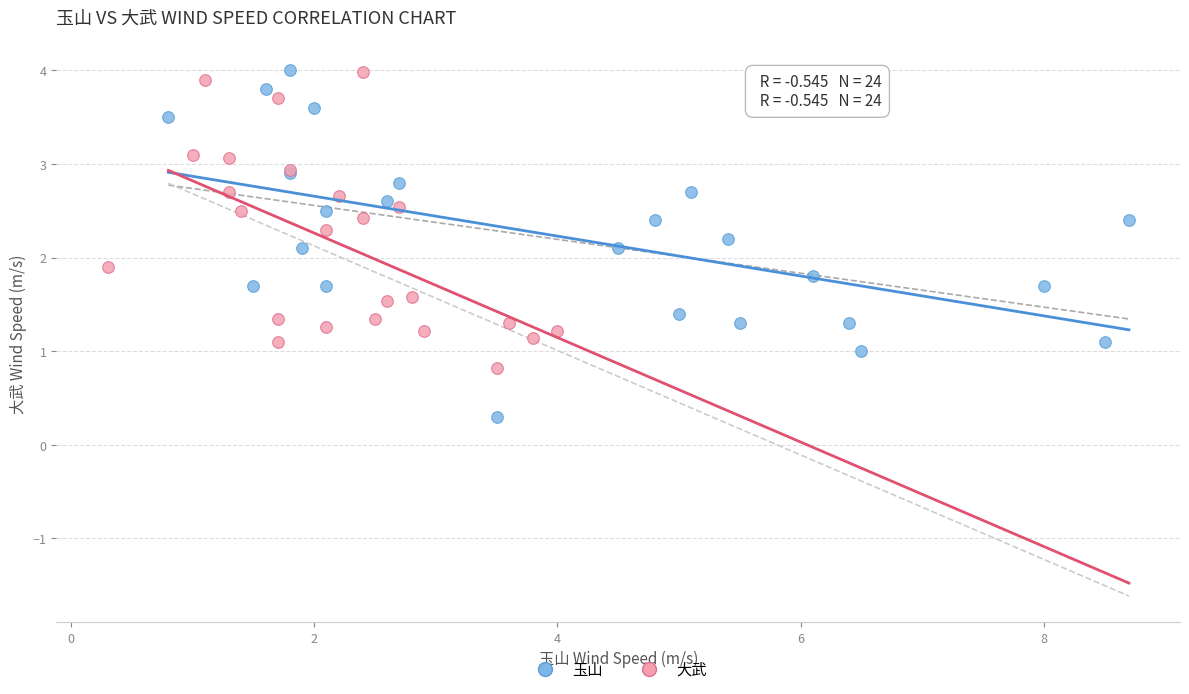

What are all the series names shown in the legend?

玉山, 大武